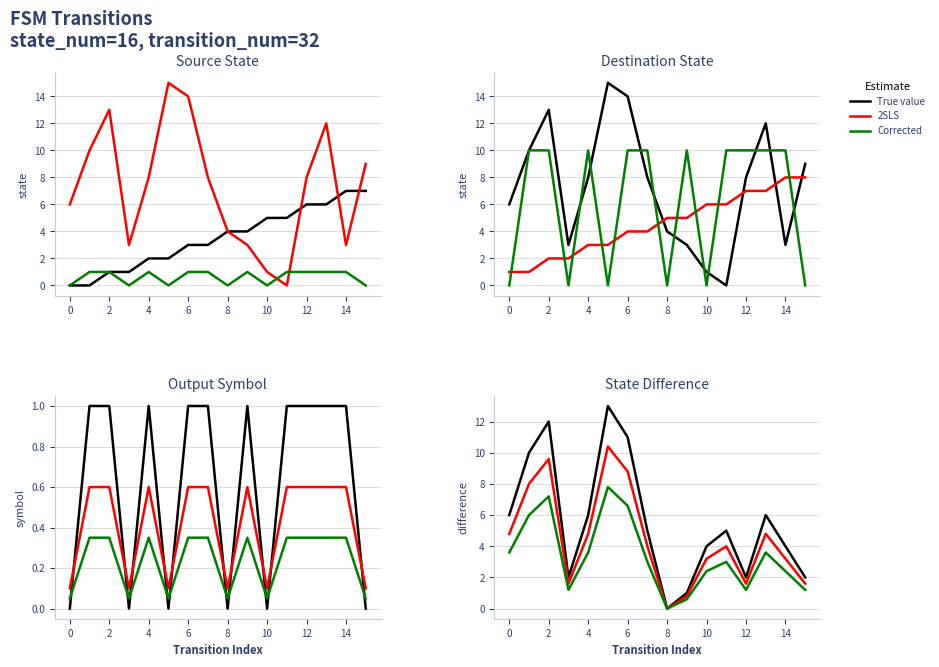

How many lines are shown in the chart?

3